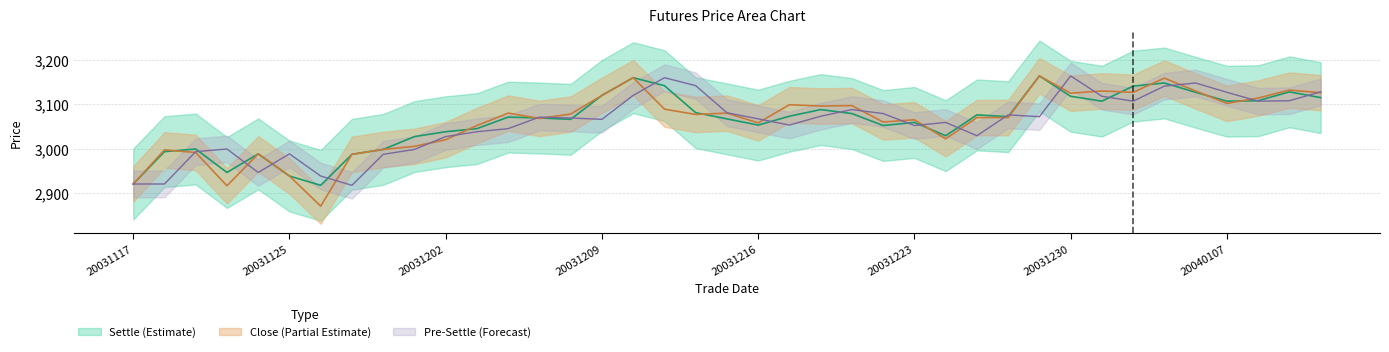

Where does the pre_settle series first go above 3069?

13